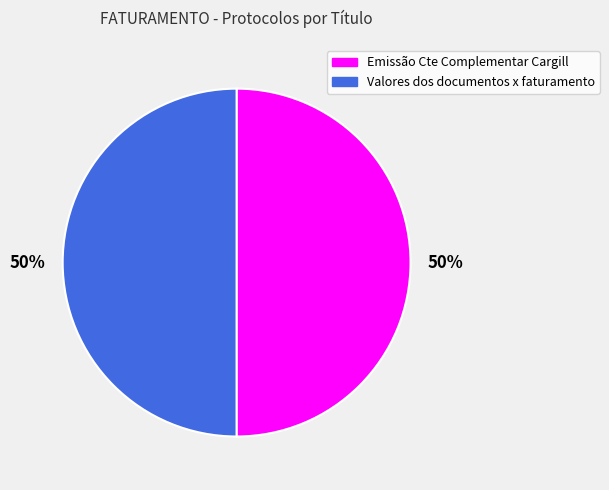

What percentage is the Valores dos documentos x faturamento slice, to the nearest percent?

50%